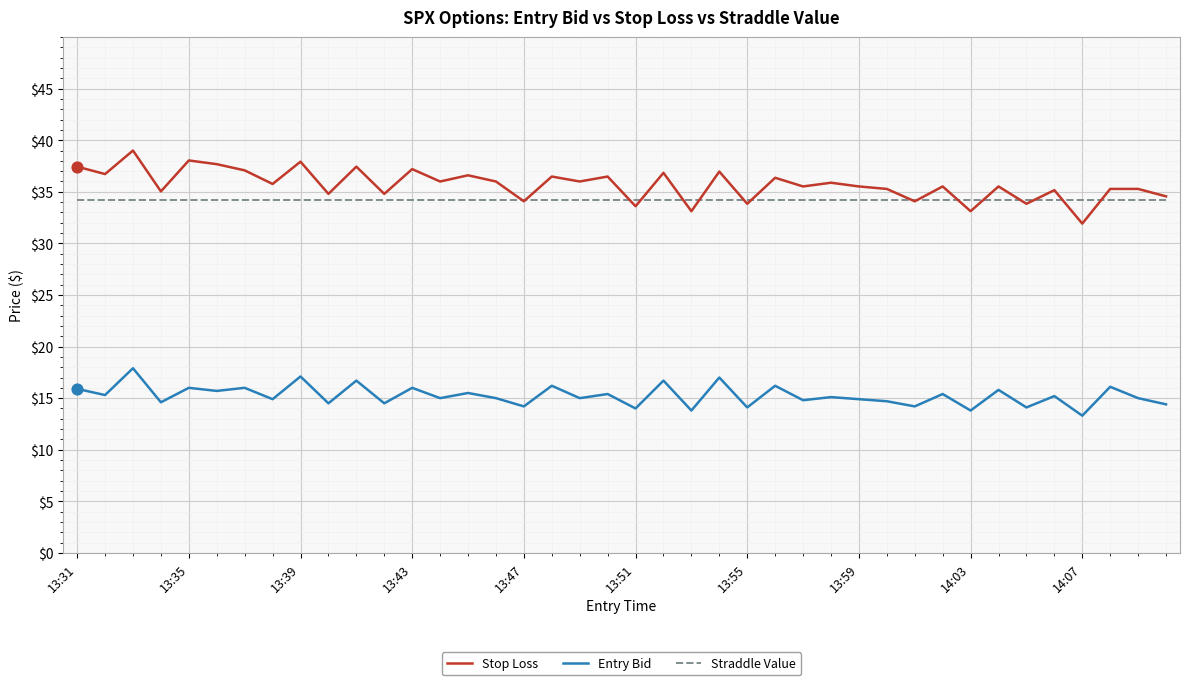

Which series has the widest spread of values?

Stop Loss